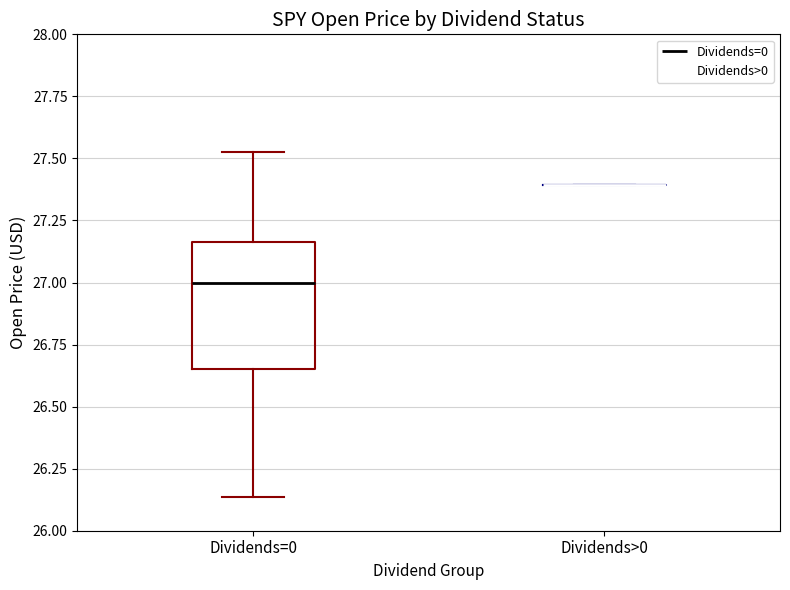

Reading left to right, read every box against the y-axis: the position of its median line, the range the box covers, and the ends of its whiskers. The values are not printed on the chart, so give them approximately, as read against the axis.

Dividends=0: median 27.00, box 26.65 to 27.15, whiskers 26.15 to 27.55
Dividends>0: box collapsed to a line at 27.40, whiskers 27.40 to 27.40